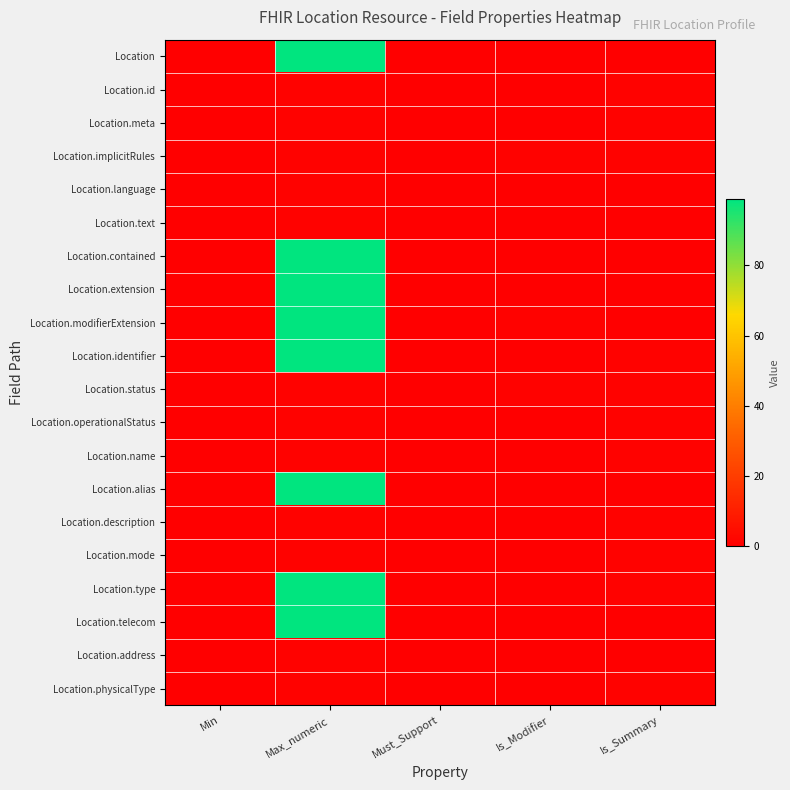

Which series has the largest total across all categories?

Location.modifierExtension